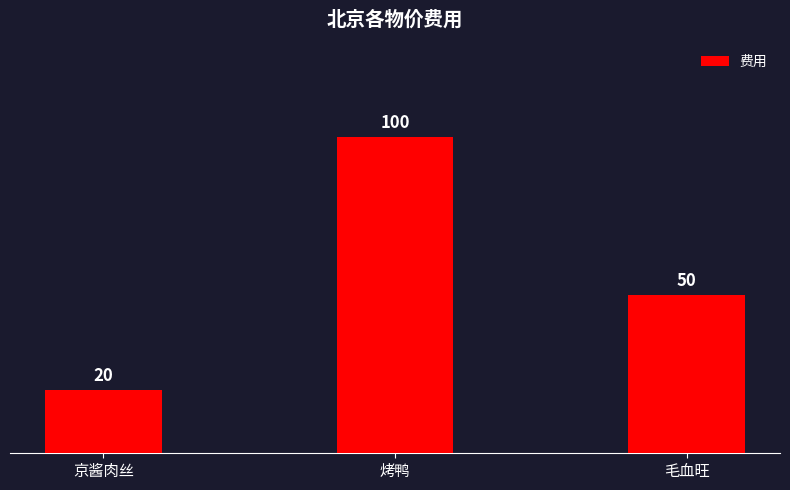

What is the greatest value displayed?

100